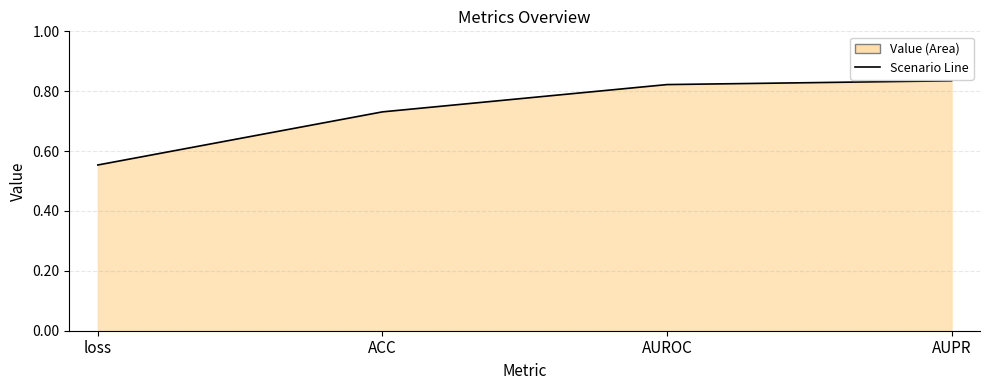

Does the chart display data point markers on the line(s)?

No